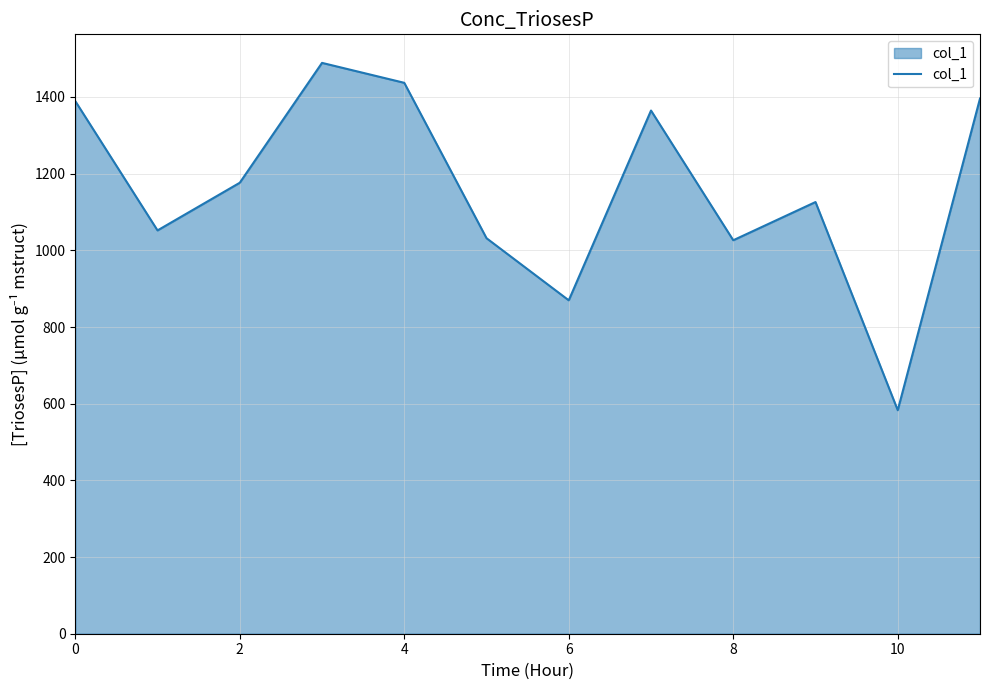

What is the difference between the maximum and minimum values?

906.0